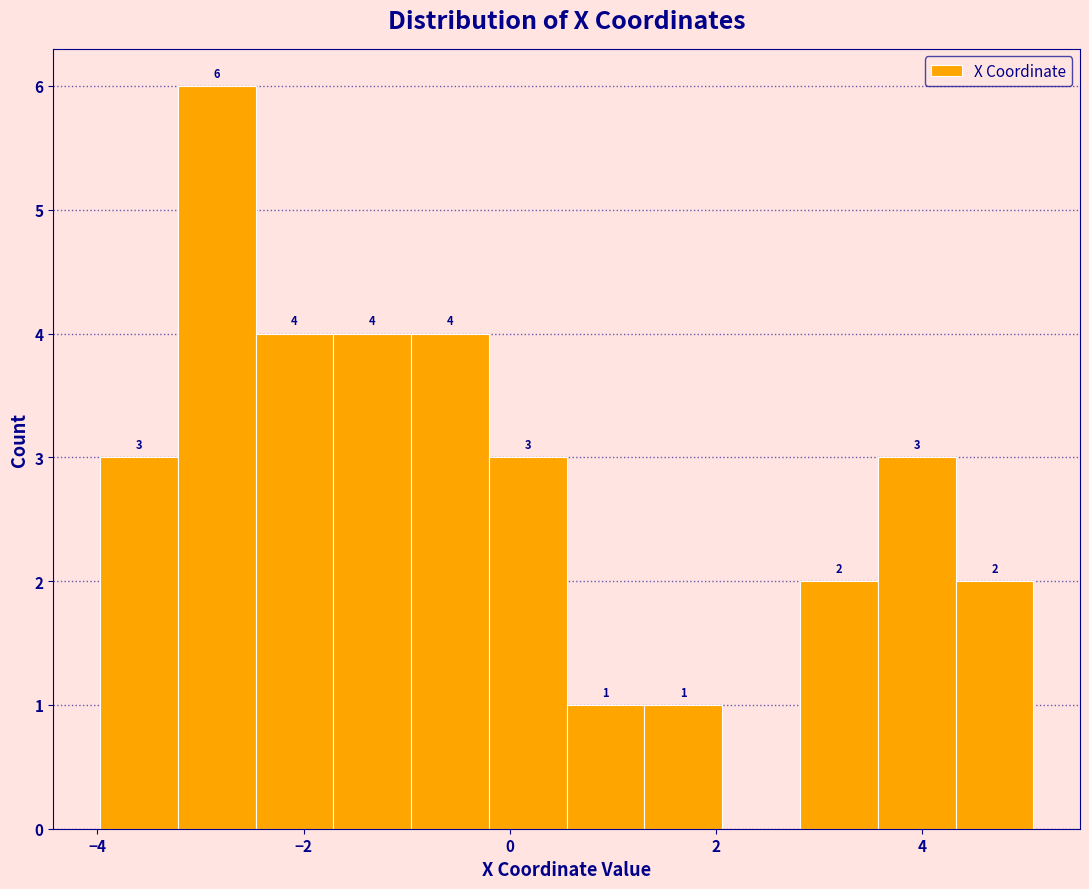

Read against the x-axis, roughly where is the centre of the tallest bar?

-2.8